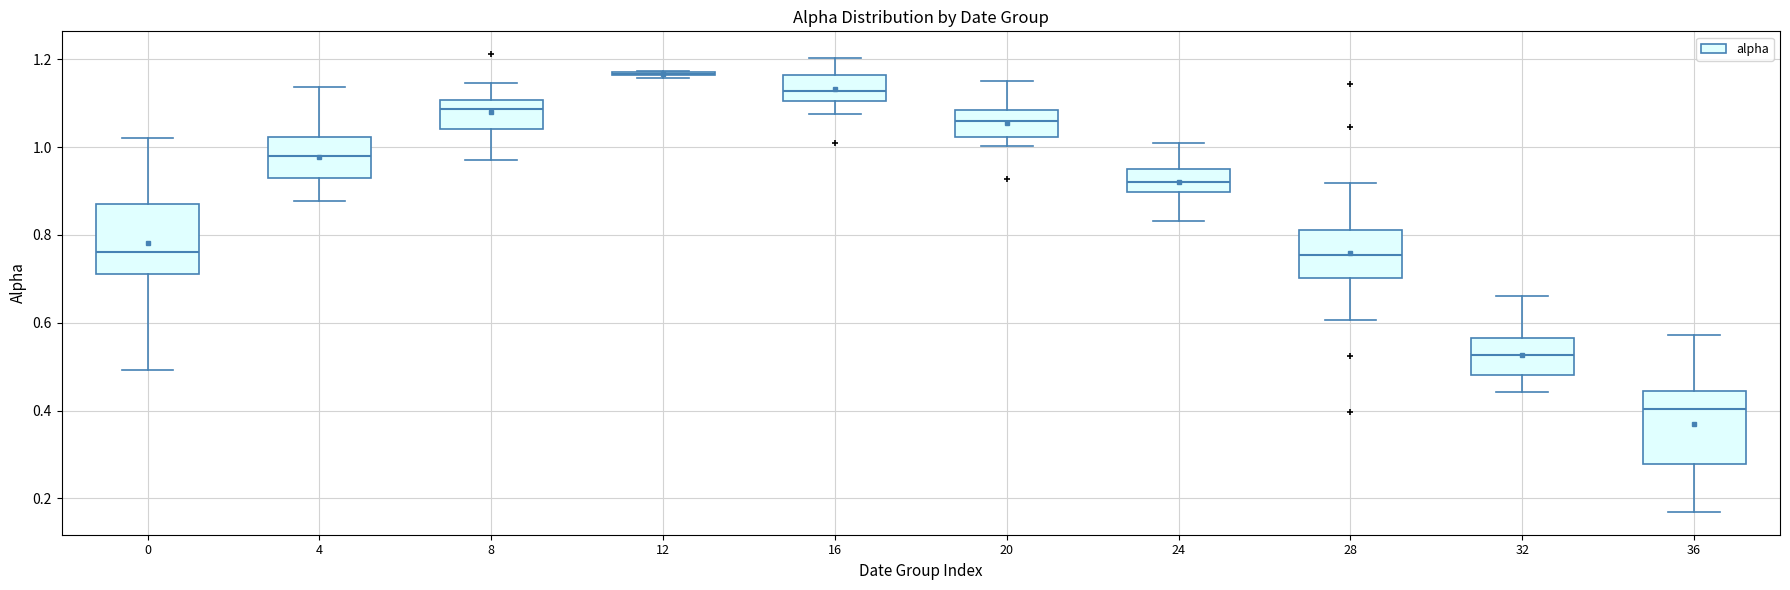

Reading left to right, transcribe this box plot: for each box, give where its median line is, the range the box spans, and where its two whiskers end, as read against the y-axis. The values are not printed on the chart, so give them approximately, as read against the axis.

0: median 0.76, box 0.72 to 0.88, whiskers 0.50 to 1.02
4: median 0.98, box 0.94 to 1.02, whiskers 0.88 to 1.14
8: median 1.08, box 1.04 to 1.10, whiskers 0.98 to 1.14
12: box collapsed to a line at 1.16, whiskers 1.16 to 1.18
16: median 1.12, box 1.10 to 1.16, whiskers 1.08 to 1.20
20: median 1.06, box 1.02 to 1.08, whiskers 1.00 to 1.14
24: median 0.92, box 0.90 to 0.96, whiskers 0.84 to 1.00
28: median 0.76, box 0.70 to 0.82, whiskers 0.60 to 0.92
32: median 0.52, box 0.48 to 0.56, whiskers 0.44 to 0.66
36: median 0.40, box 0.28 to 0.44, whiskers 0.16 to 0.58